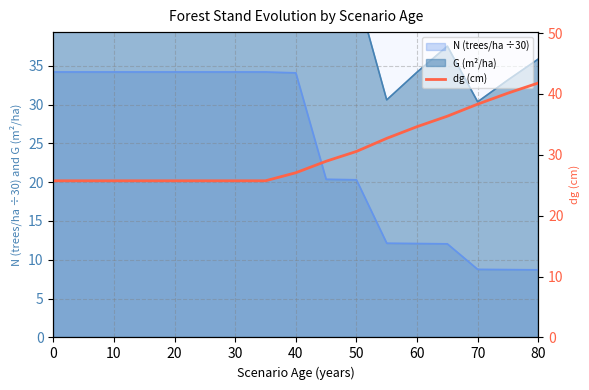

The value of N (trees/ha ÷30) at 40 is 10.5. True or false?

False